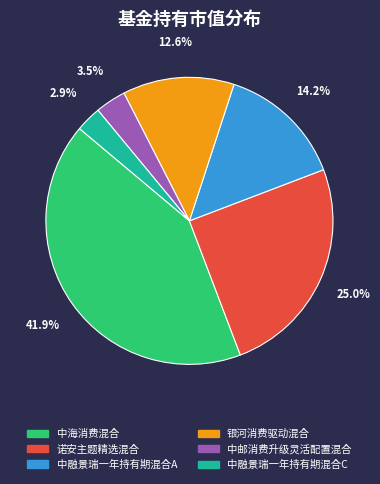

Between 诺安主题精选混合 and 中融景瑞一年持有期混合C, which is larger?

诺安主题精选混合